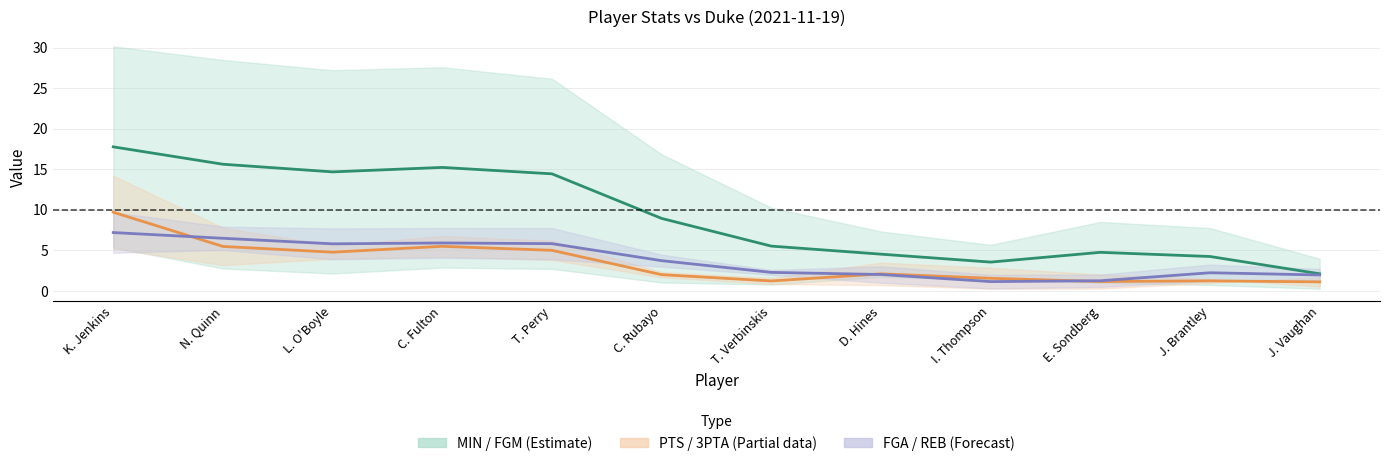

Is the value of 3PTA at C. Rubayo greater than the value of MIN at N. Quinn?

No